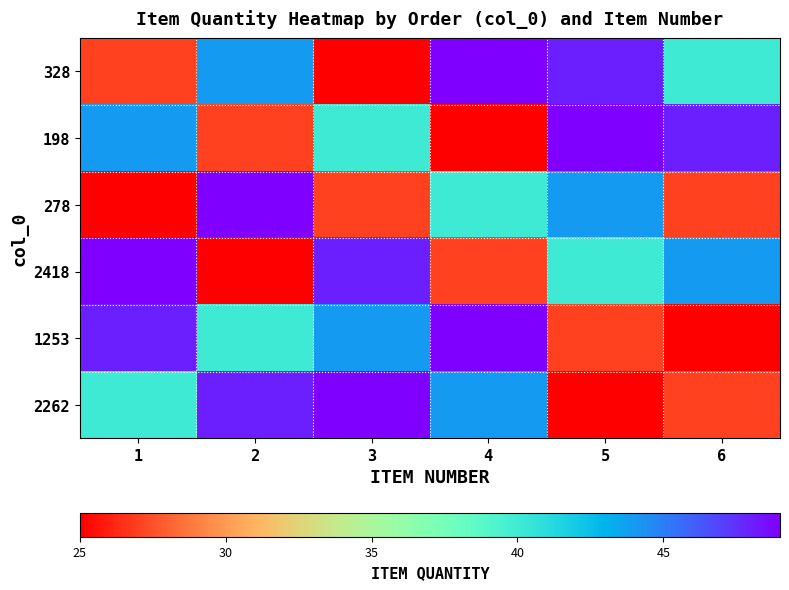

At which category is the sum across all series the highest?

4